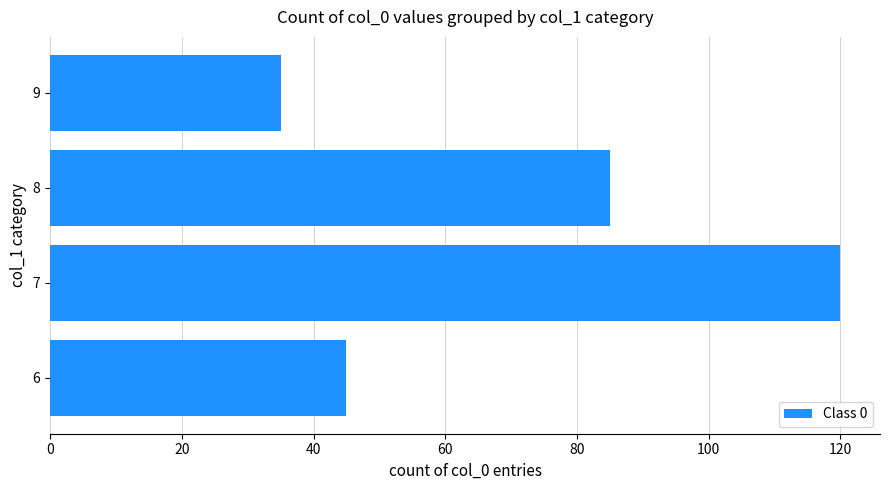

What is the sum of all values?

285